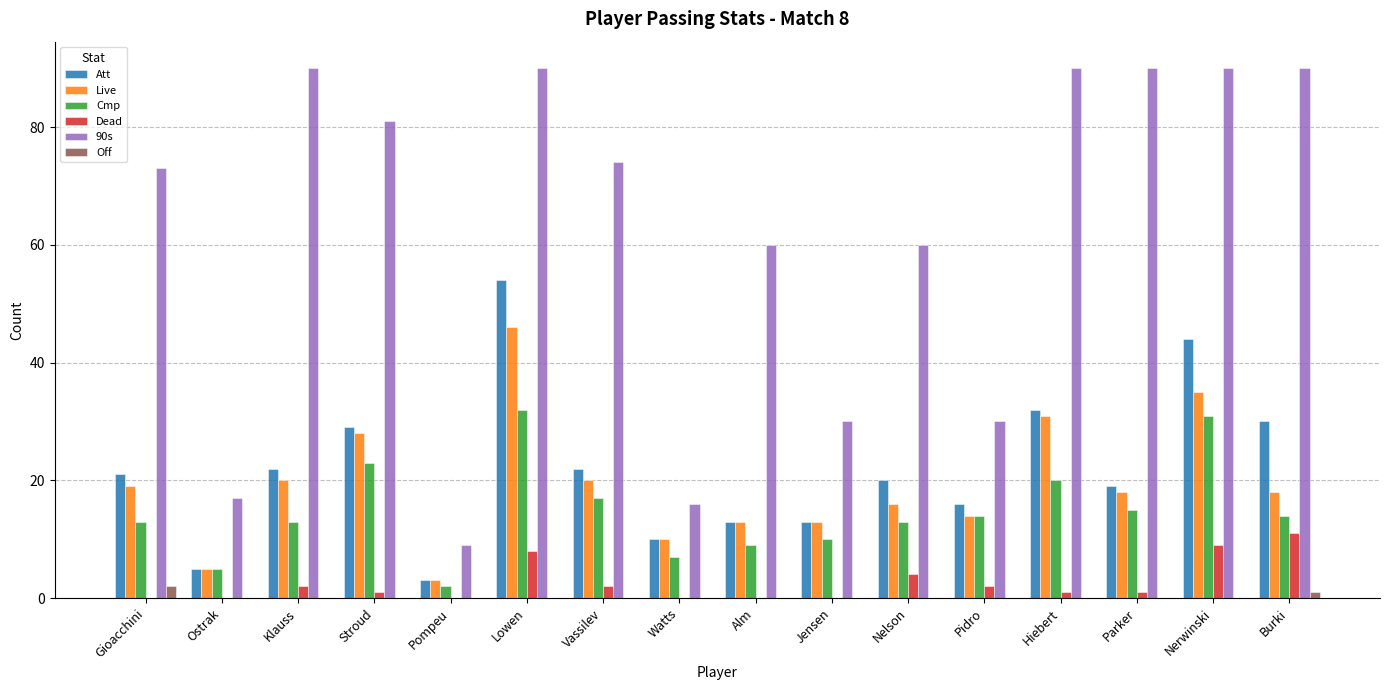

Which series changed the most between Alm and Jensen?

90s